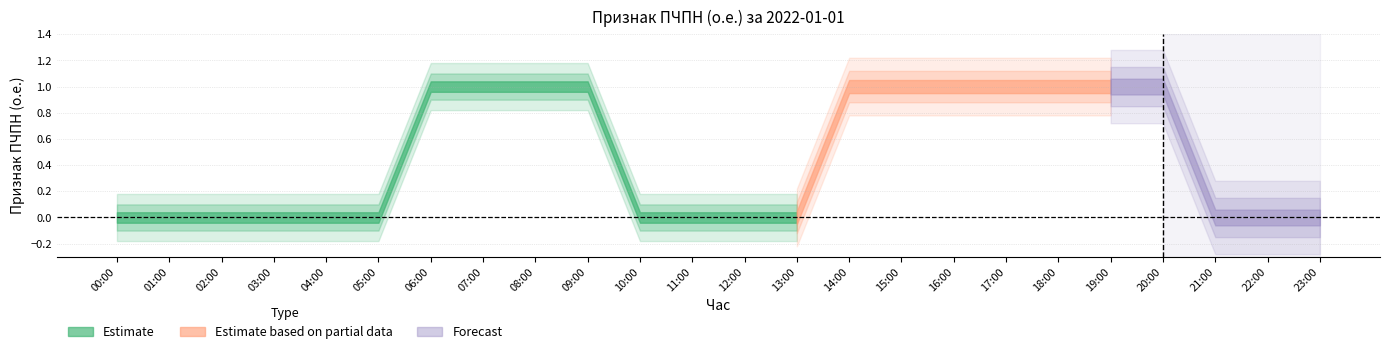

Count the values in the range 0 to 1.

24